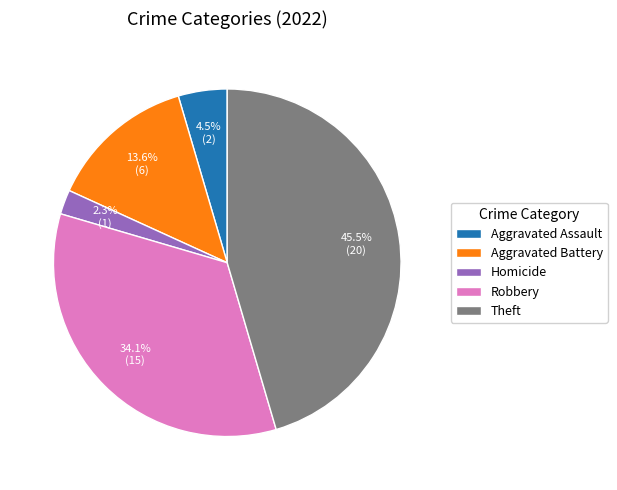

Which has a higher value, Aggravated Assault or Aggravated Battery?

Aggravated Battery